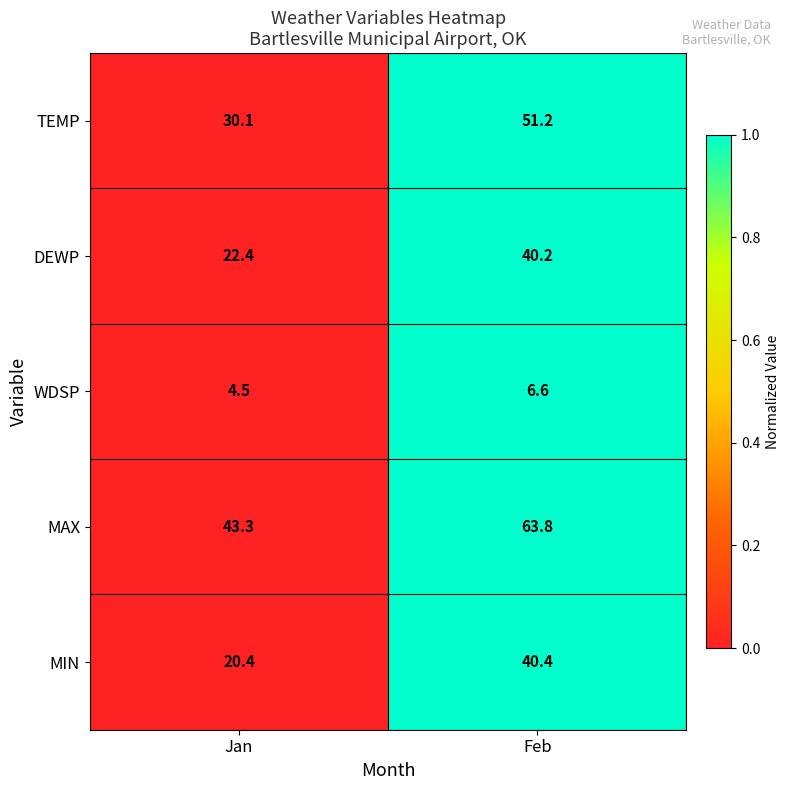

What is the difference between the TEMP values at Jan and Feb?

21.1